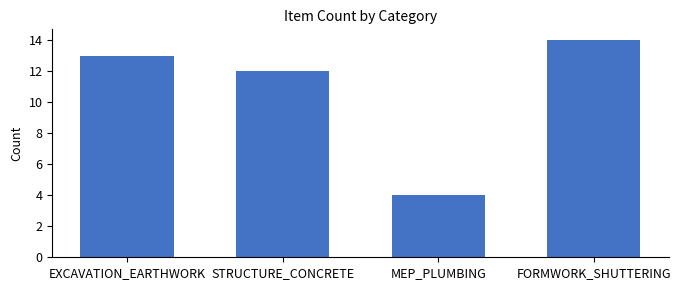

List the labels in order of value, largest first.

FORMWORK_SHUTTERING, EXCAVATION_EARTHWORK, STRUCTURE_CONCRETE, MEP_PLUMBING